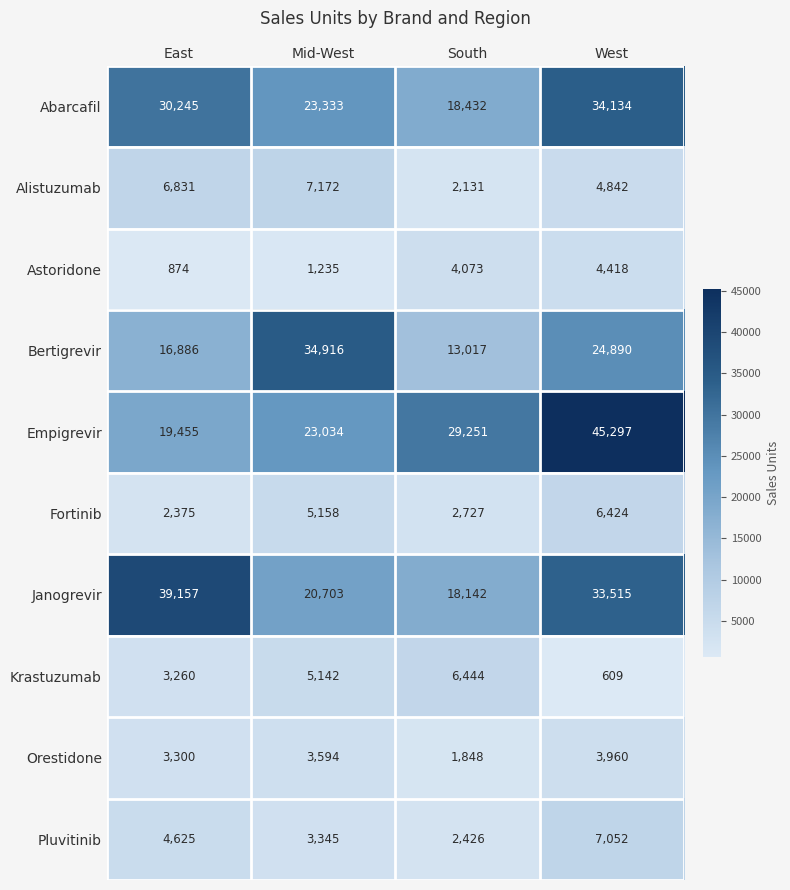

Which category has the lowest value across all series?

West